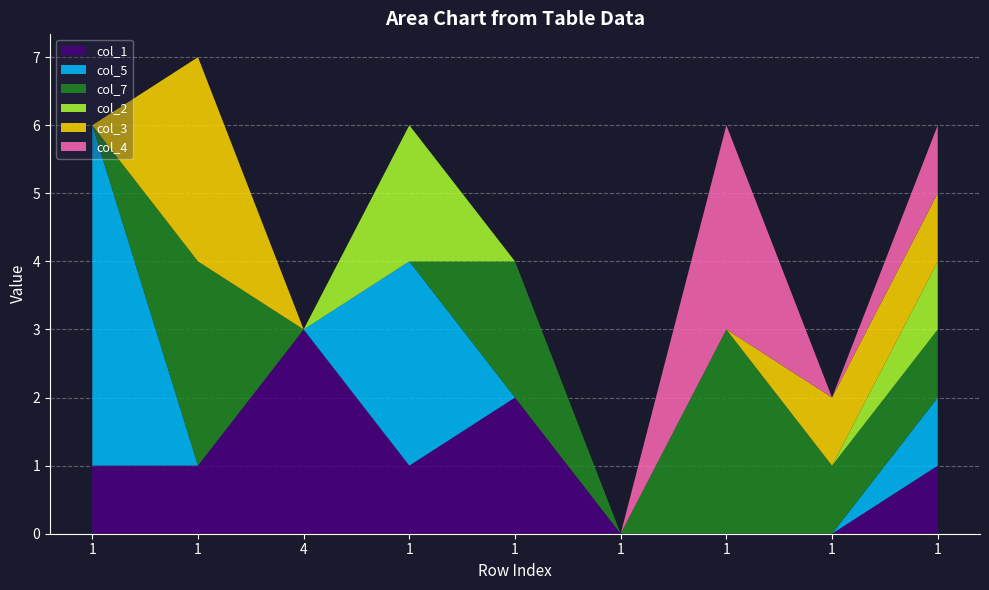

Reading left to right, extract all data points from this chart.

col_1: 1	1	3	1	2	0	0	0	1
col_5: 5	0	0	3	0	0	0	0	1
col_7: 0	3	0	0	2	0	3	1	1
col_2: 0	0	0	2	0	0	0	0	1
col_3: 0	3	0	0	0	0	0	1	1
col_4: 0	0	0	0	0	0	3	0	1